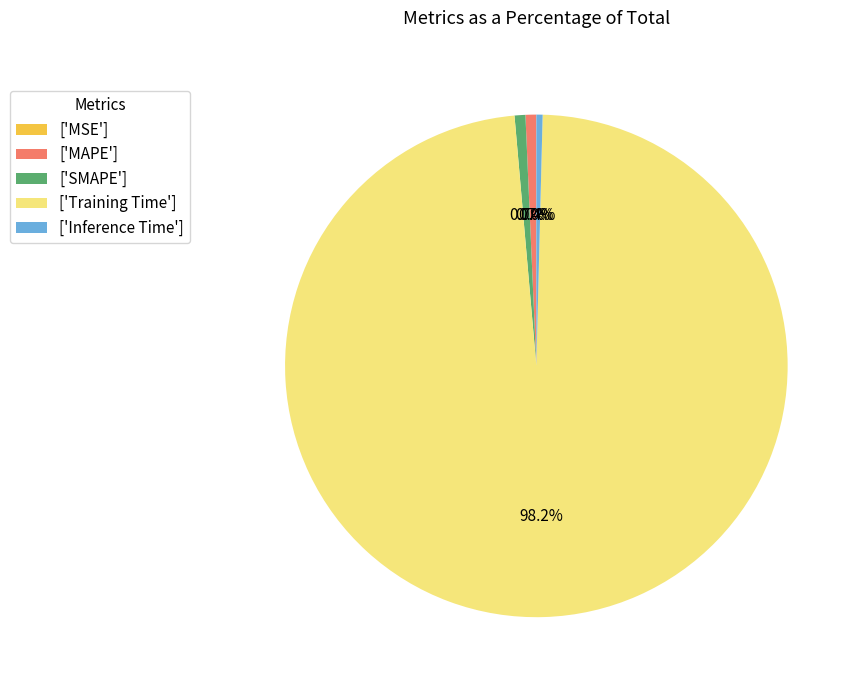

Combined, do ['SMAPE'] and ['MAPE'] account for over 50%?

No